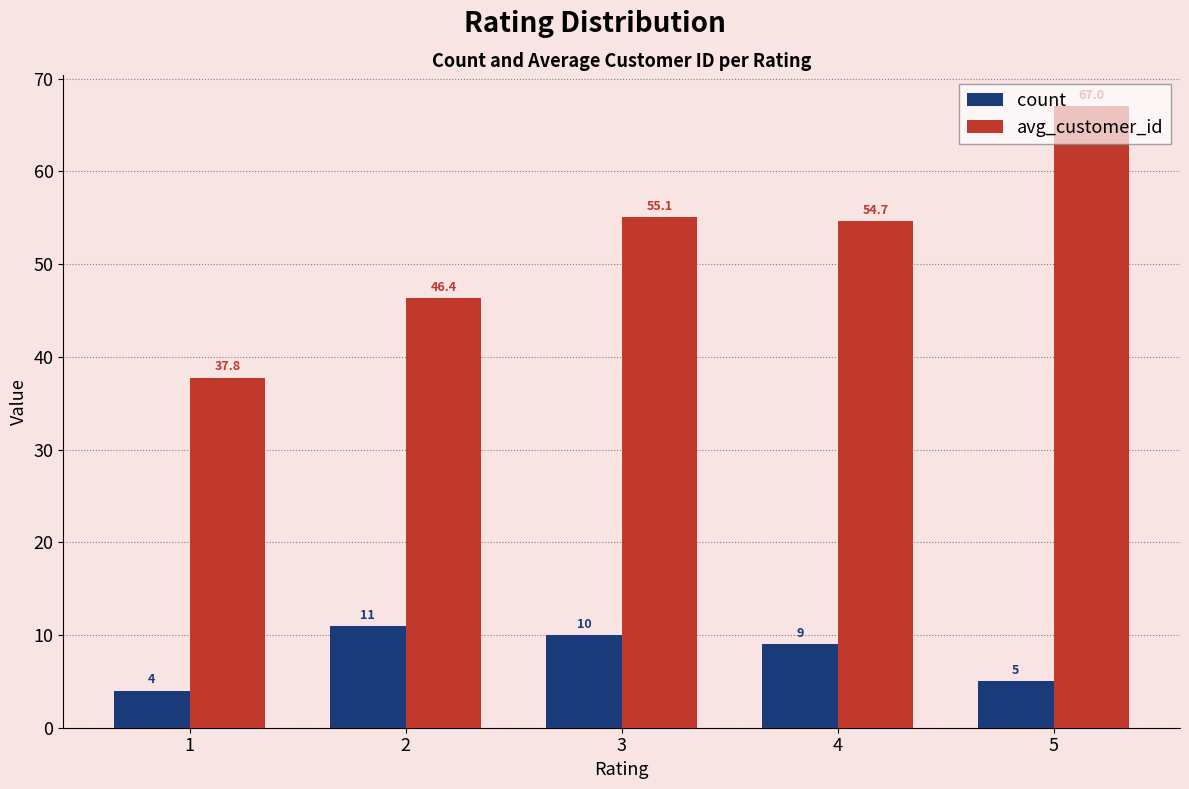

Rank the categories by count value from highest to lowest.

2, 3, 4, 5, 1